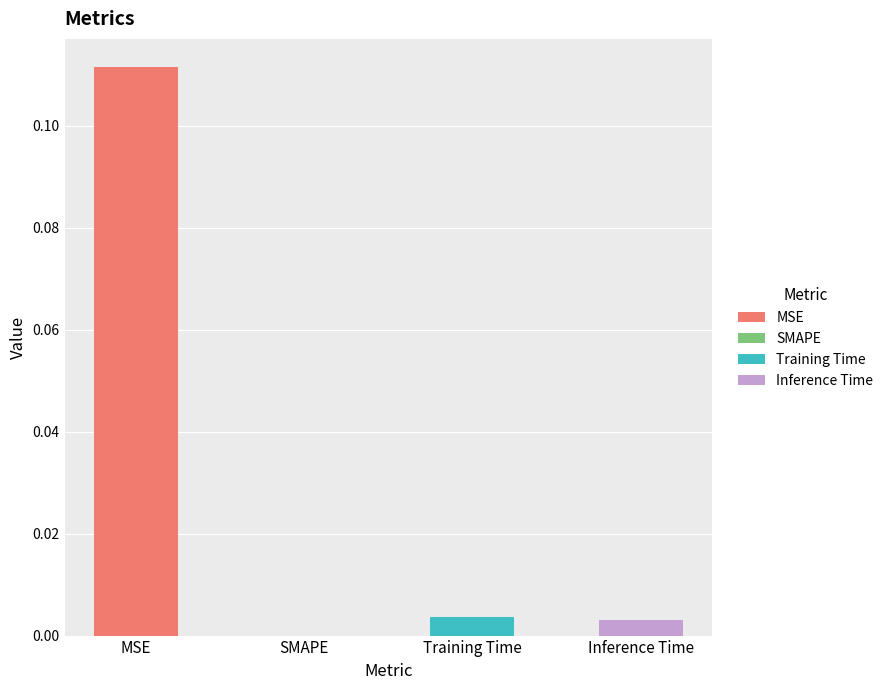

What is the difference between the maximum and minimum values?

0.1